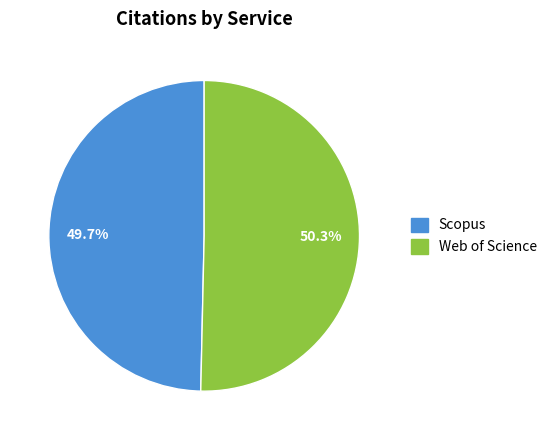

Does Web of Science account for over 50% of the chart?

Yes